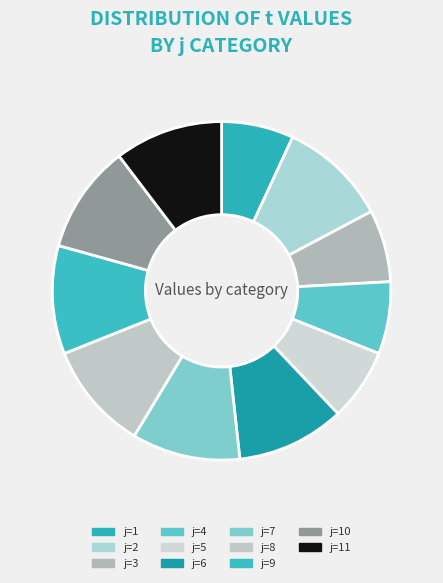

Count the number of slices in the pie.

11